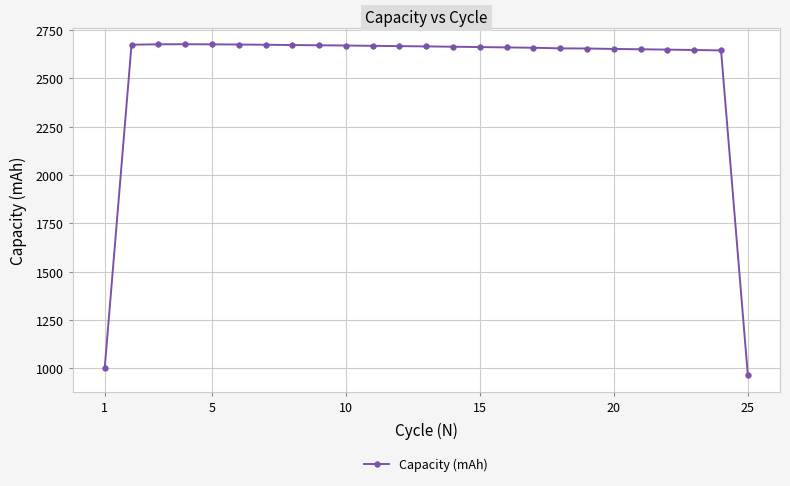

What is the maximum value shown in the chart?

2676.3